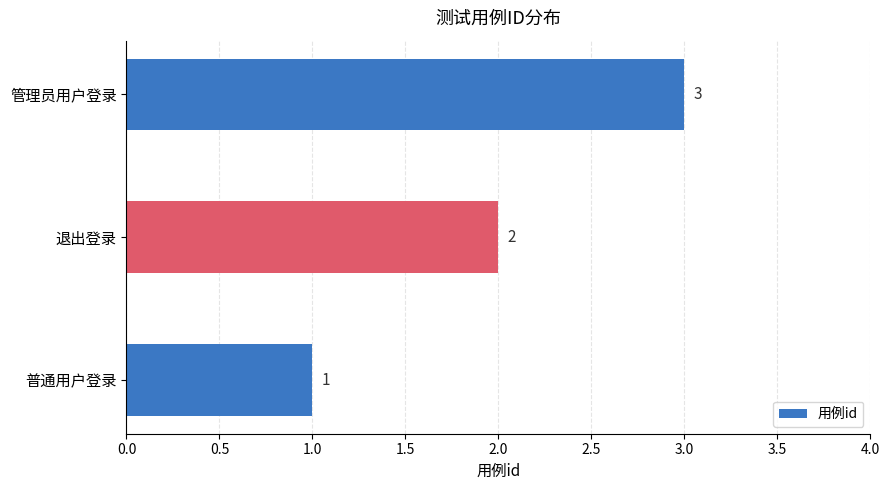

Is it true that the value at 管理员用户登录 is 5?

False